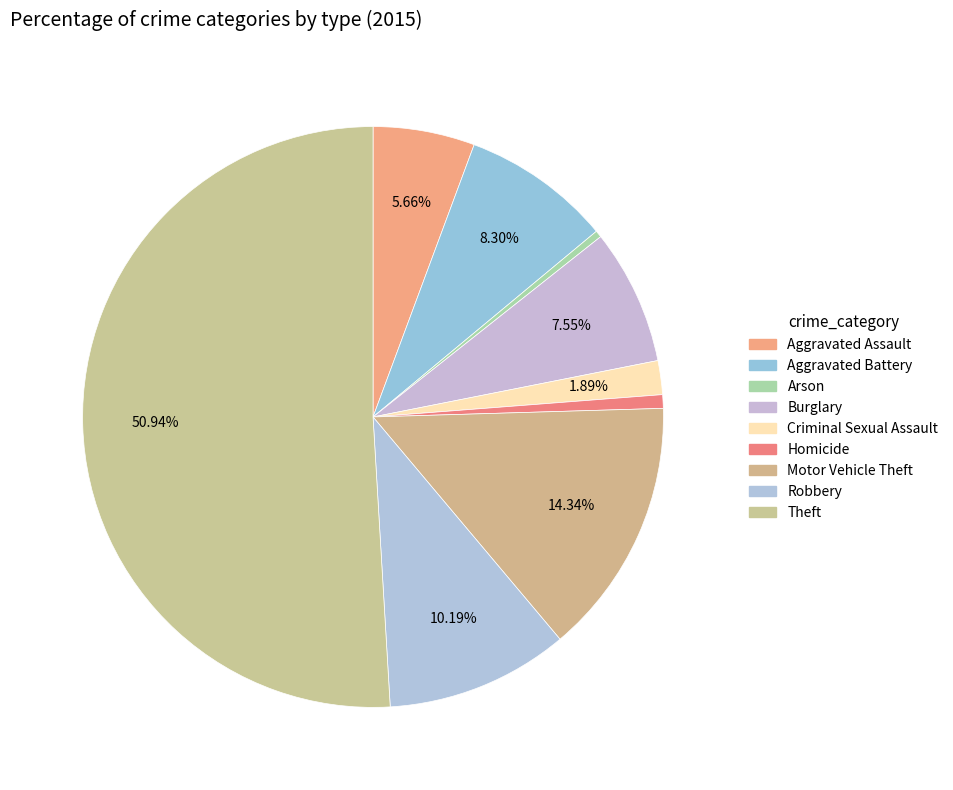

What is the smallest slice in the pie chart?

Arson